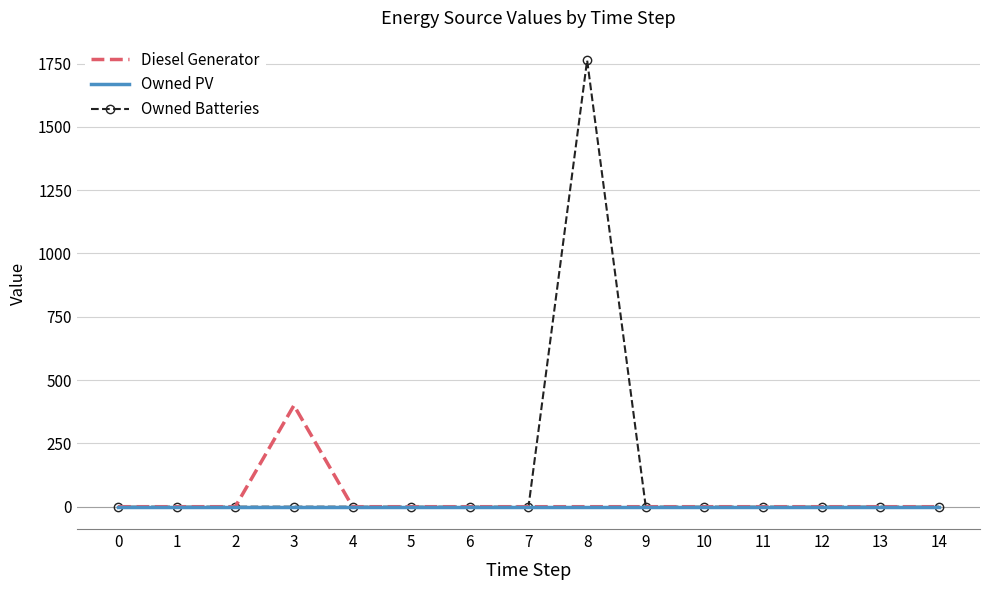

Between 3 and 7, which series saw the biggest shift?

Diesel Generator